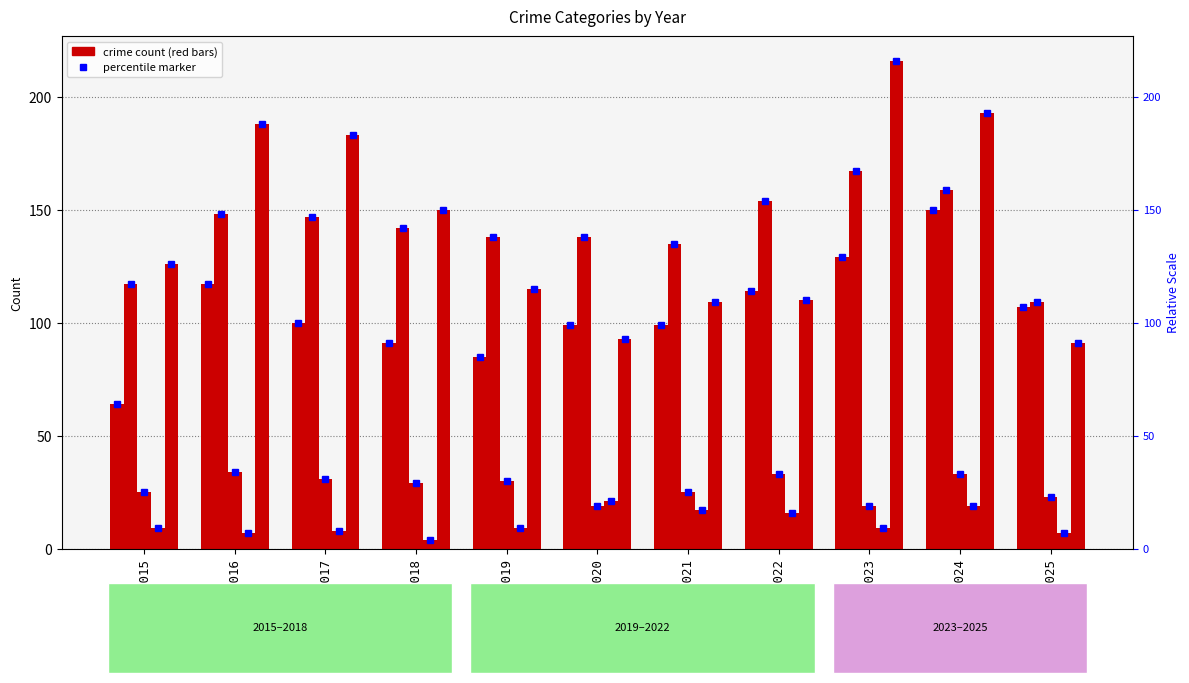

Where does the Aggravated Battery series first go above 142?

2016